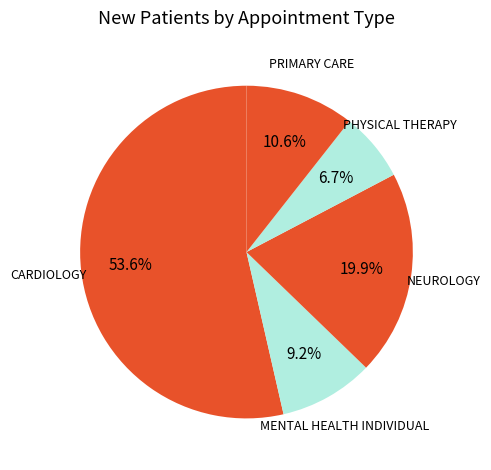

What percentage do PHYSICAL THERAPY and PRIMARY CARE together represent?

17.3%